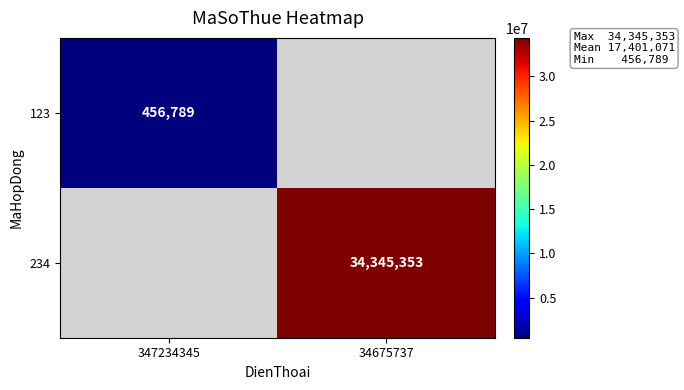

At which category does the chart reach its minimum across all series?

347234345